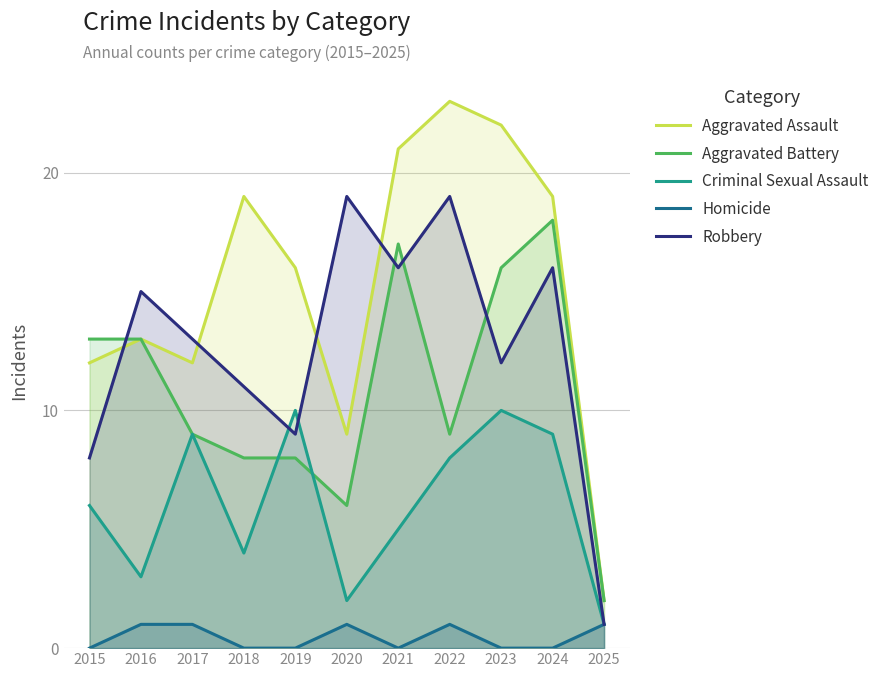

The value of Aggravated Battery at 2016 is 7. True or false?

False